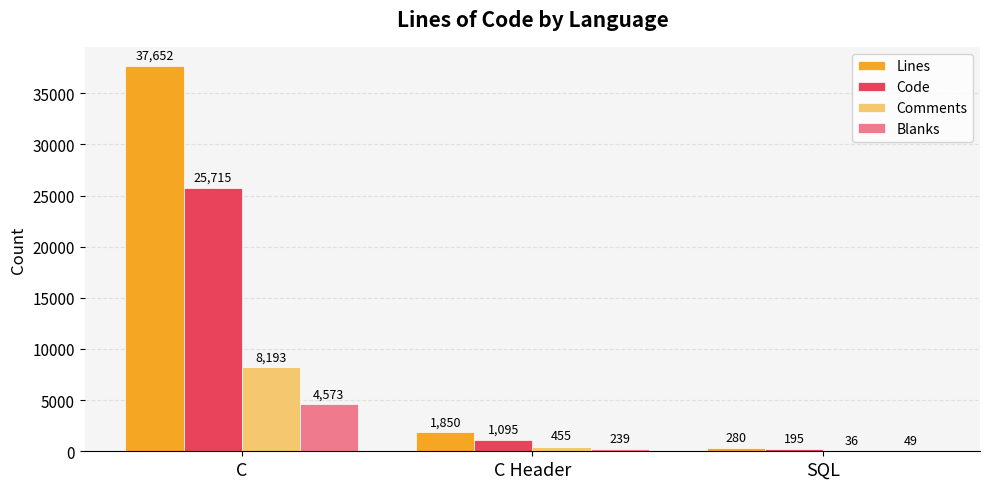

At which category is the sum across all series the highest?

C